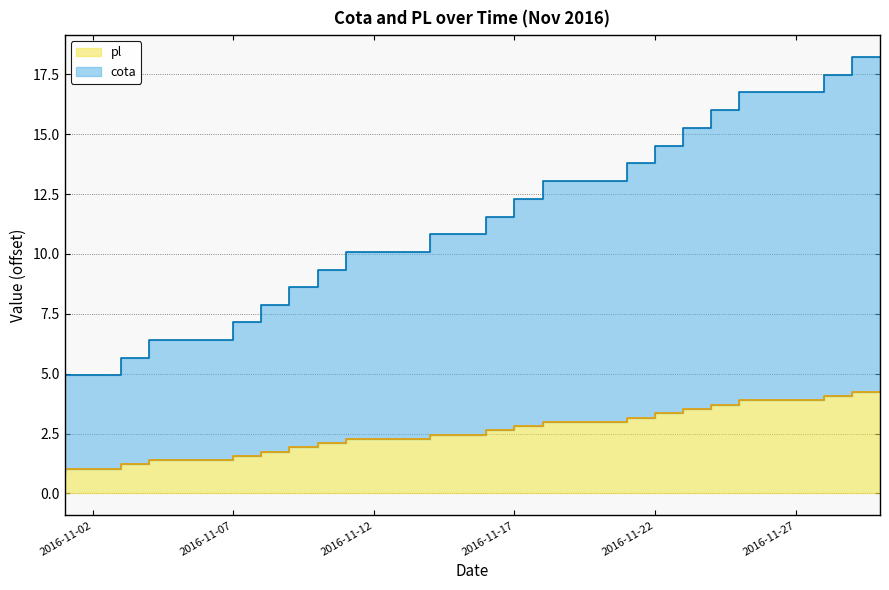

True or false: pl and cota intersect in this chart.

False